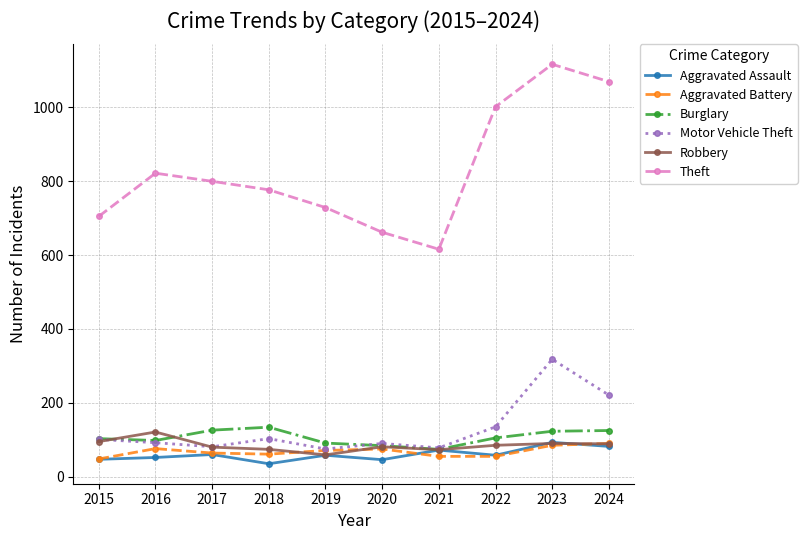

Where is the first local minimum for Theft?

2021